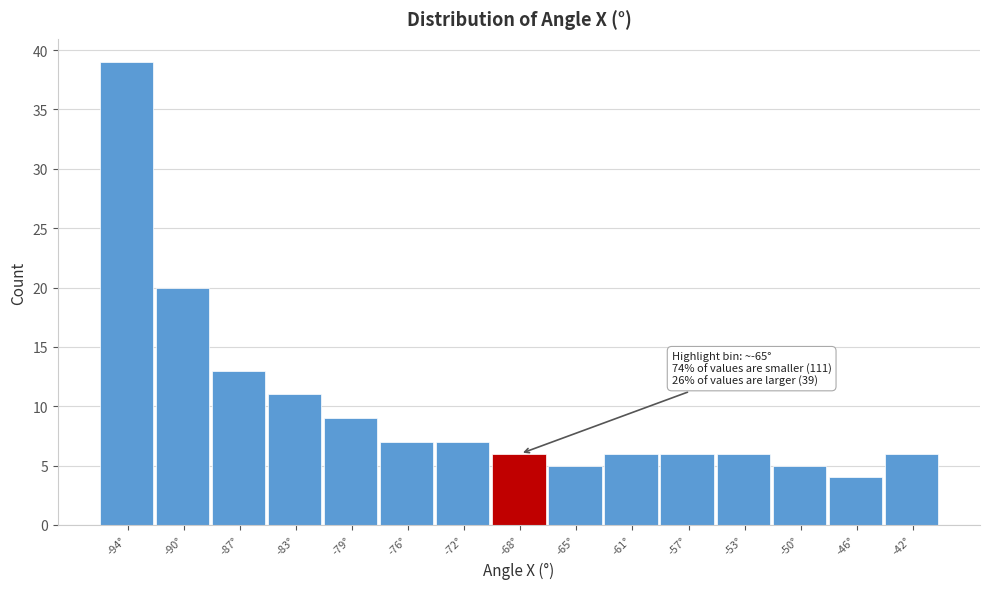

Reading left to right, extract all data points from this chart.

39	20	13	11	9	7	7	6	5	6	6	6	5	4	6